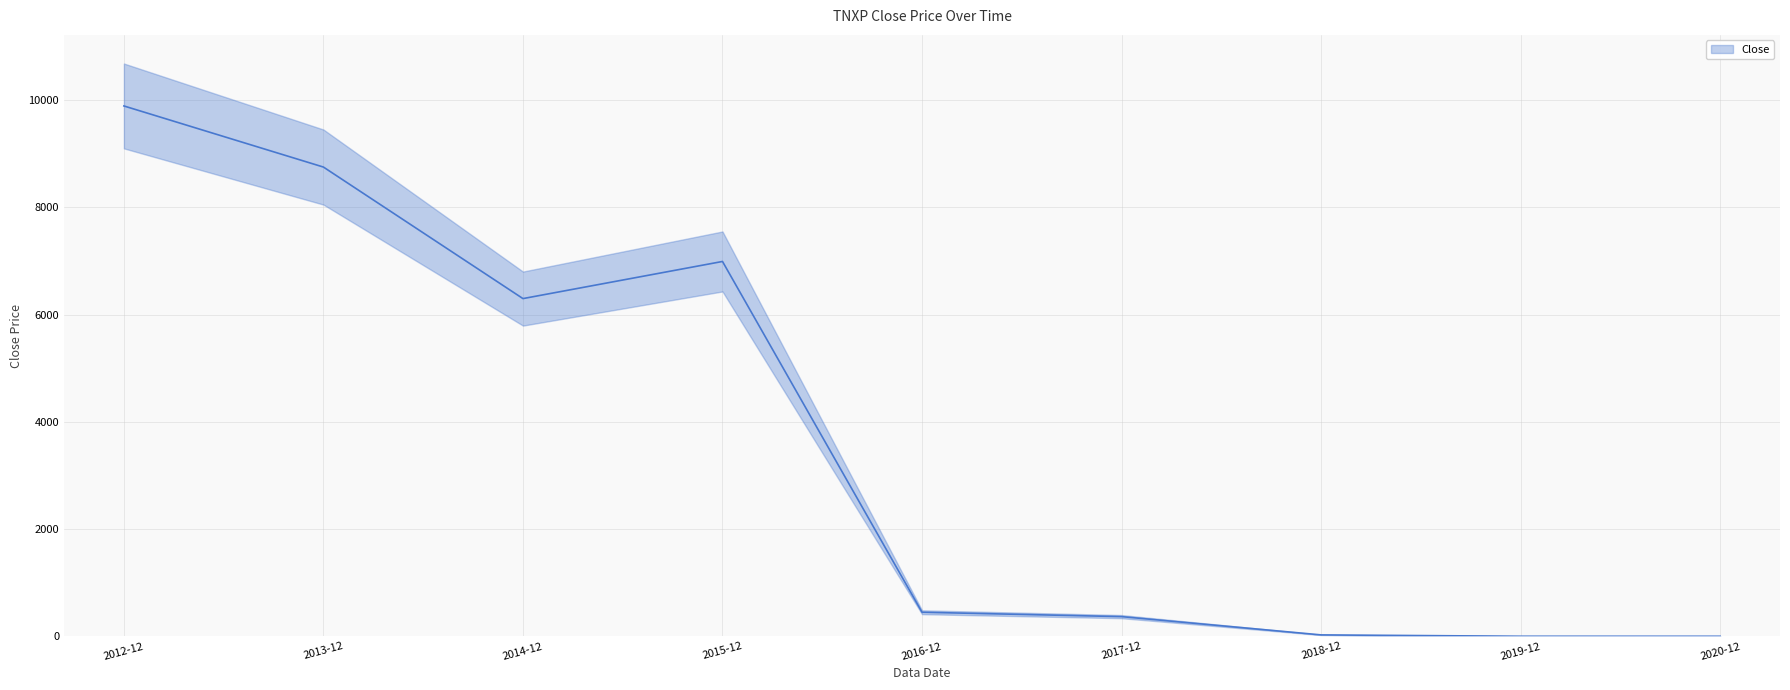

How many interior local peaks (higher than both neighbors) does the data have?

1